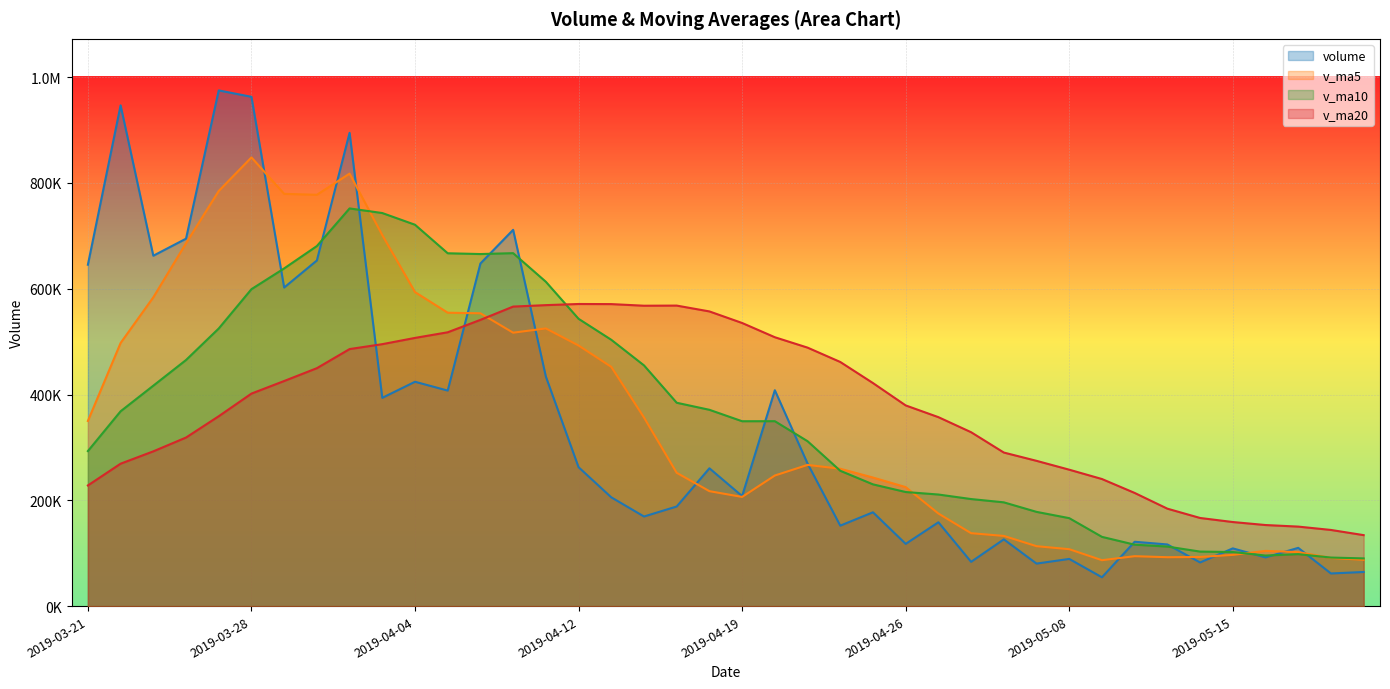

What is the label of the 26th point from the right?

2019-04-11